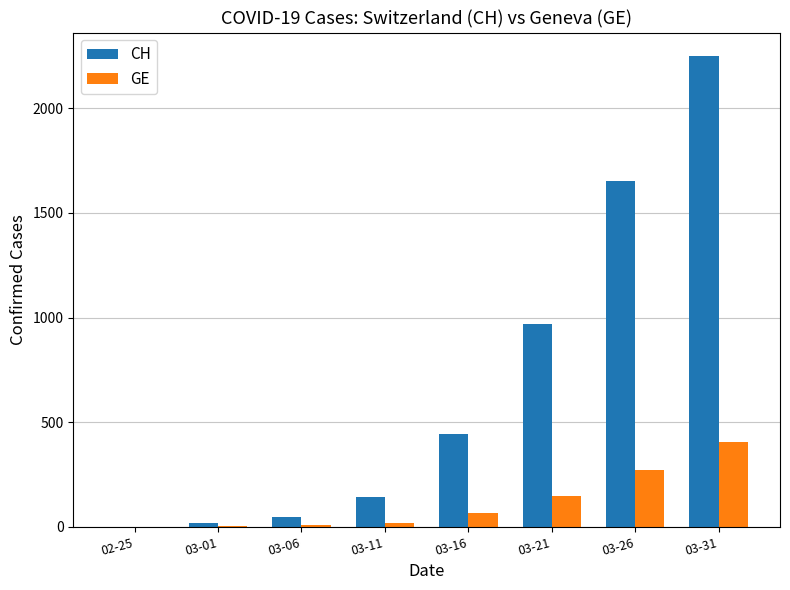

What is the sum of all CH values?

5522